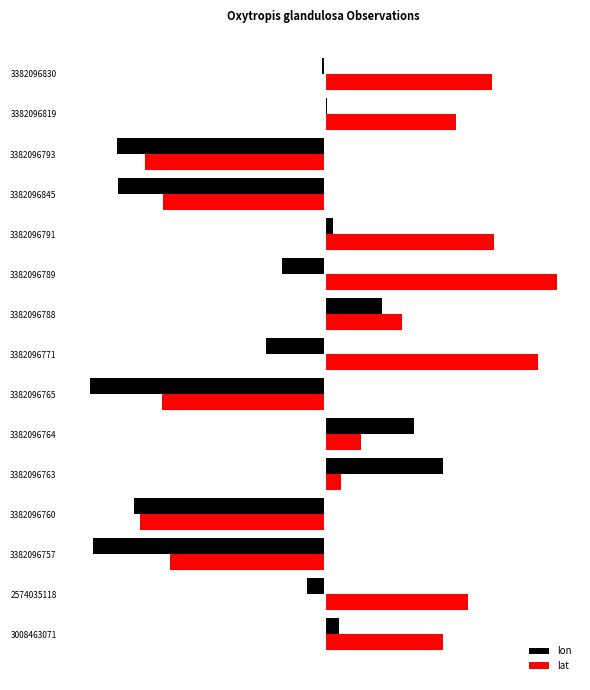

What are all the series names shown in the legend?

lon, lat